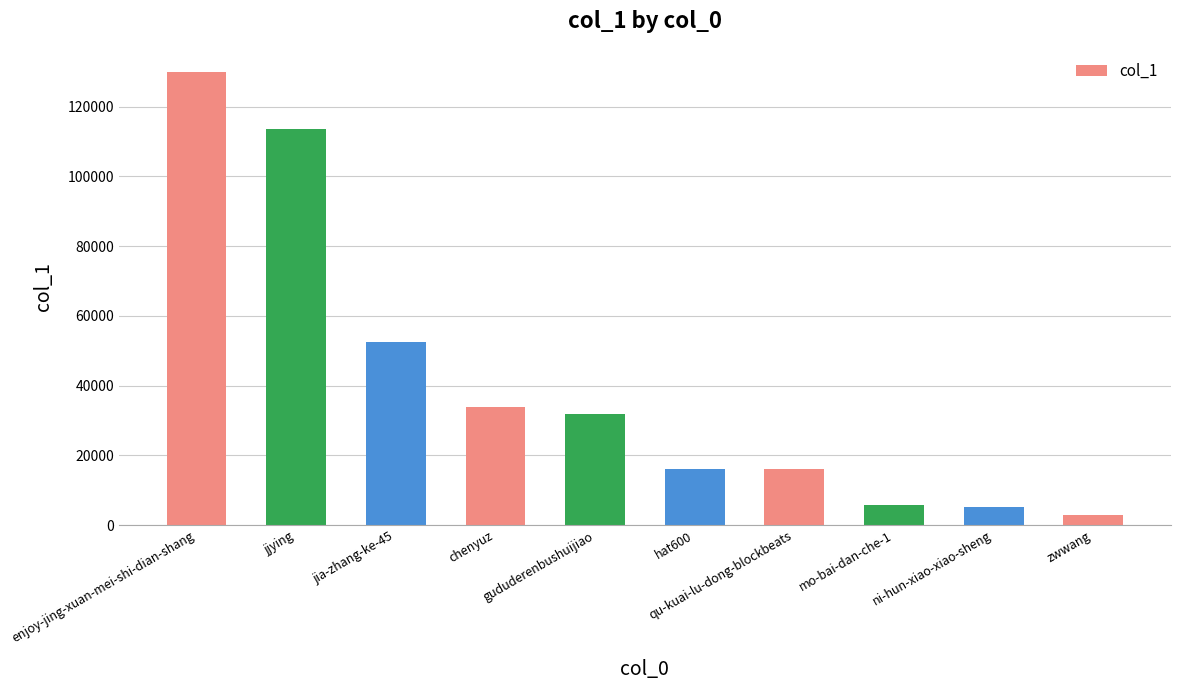

What is the average value?

40823